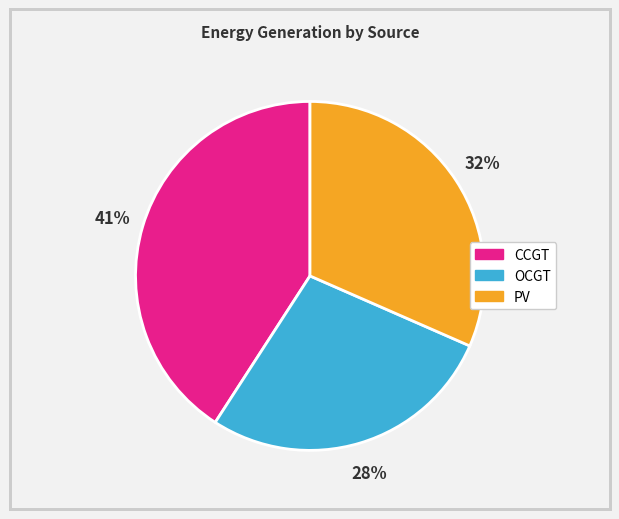

Does any single category account for the majority?

No